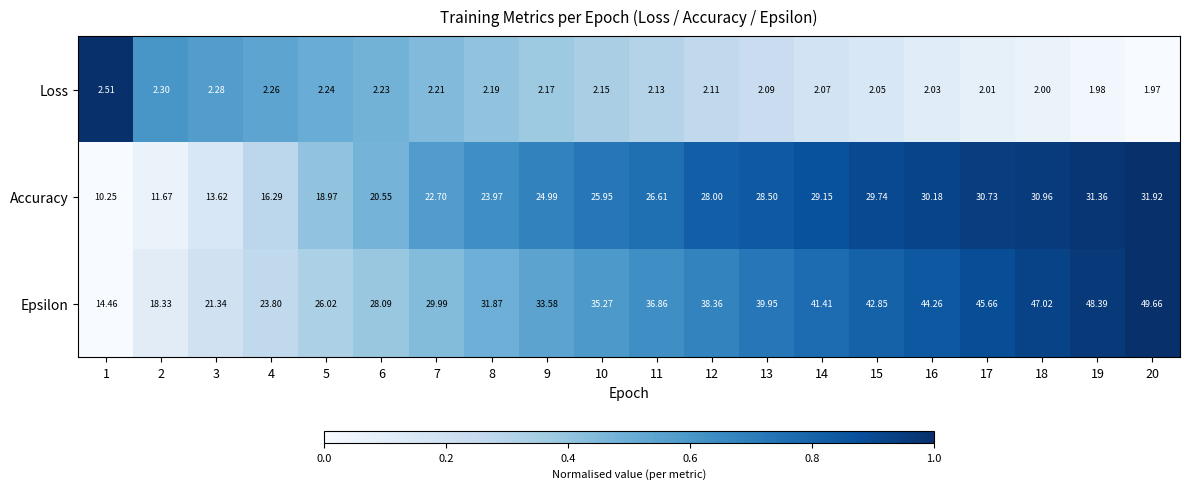

Which series changed the most between 2 and 10?

Epsilon